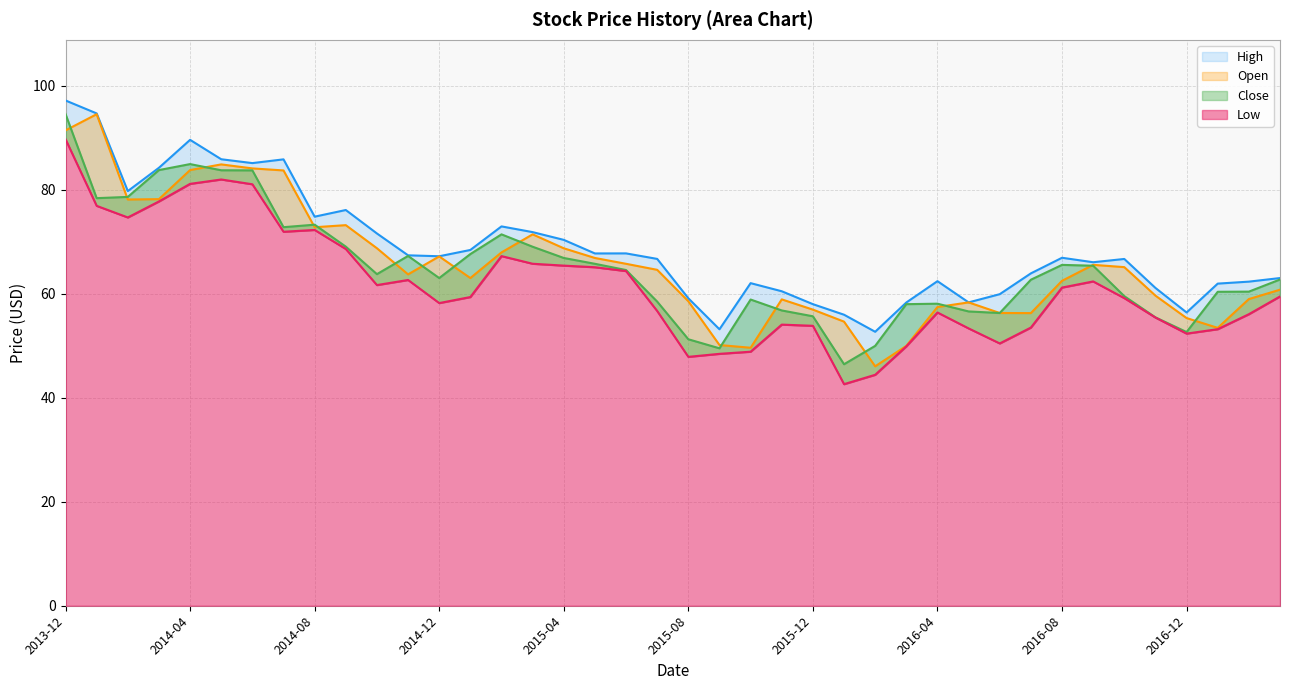

True or false: Open has a value of 136.2 at 2014-04.

False